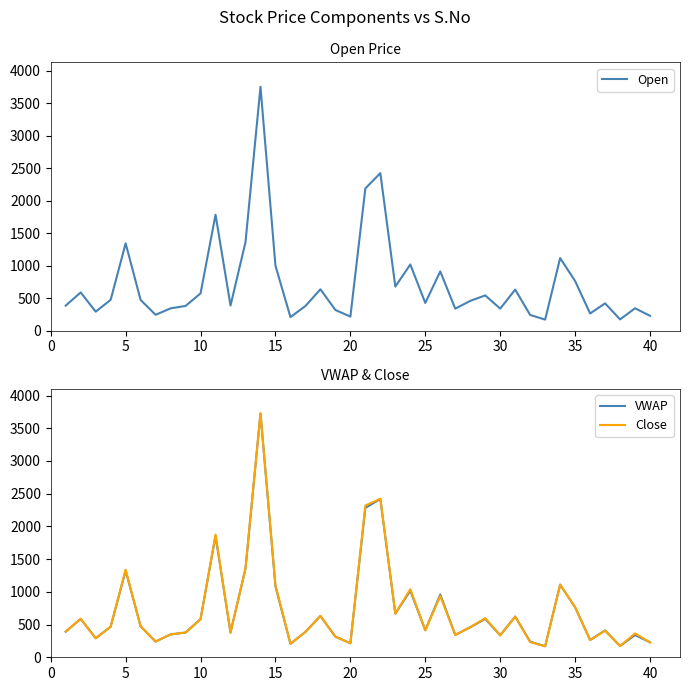

Rank the series by their maximum value, from highest to lowest.

Open, Close, VWAP